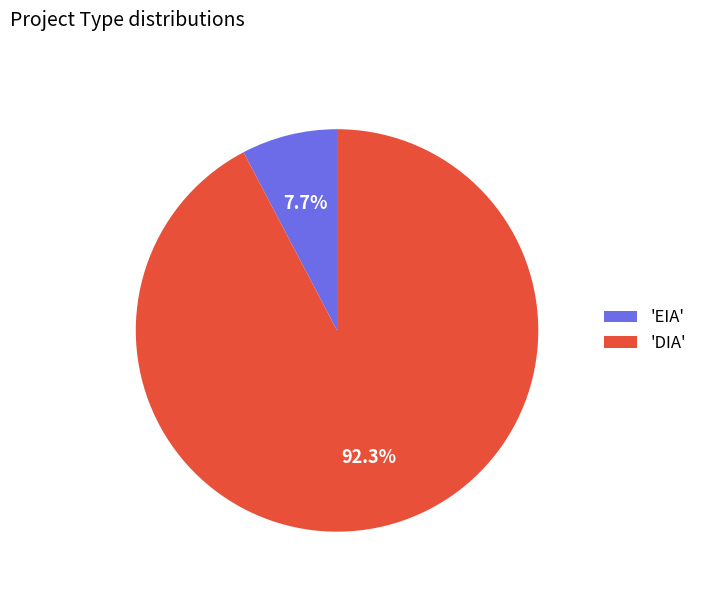

Does any single category account for the majority?

Yes